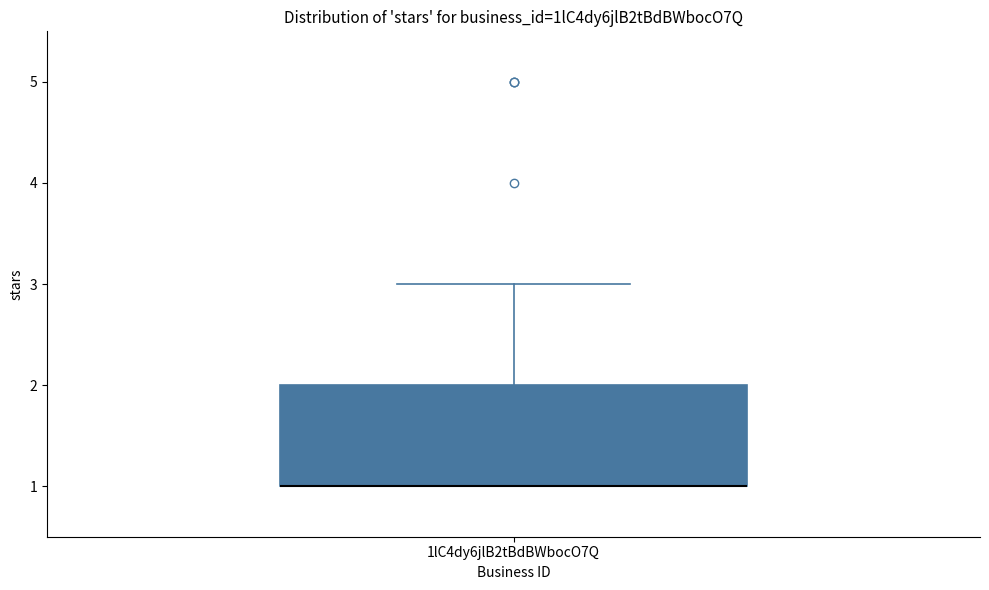

Read this box plot against the y-axis: the position of the median line, the range covered by the box, and the ends of both whiskers. The values are not printed on the chart, so give them approximately, as read against the axis.

median 1 (drawn on the box's lower edge), box 1 to 2, whiskers 1 to 3